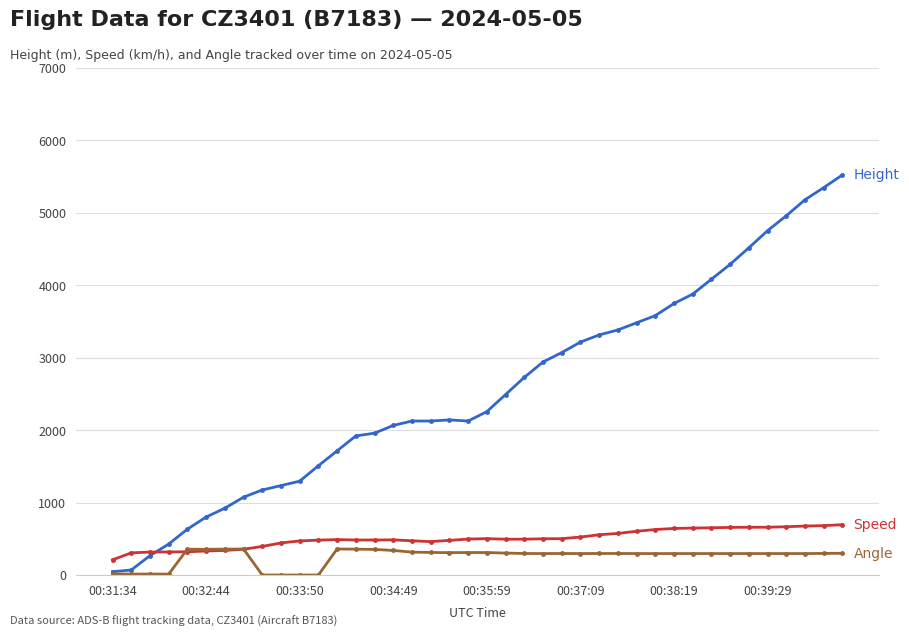

What is the maximum value shown in the chart?

5524.5